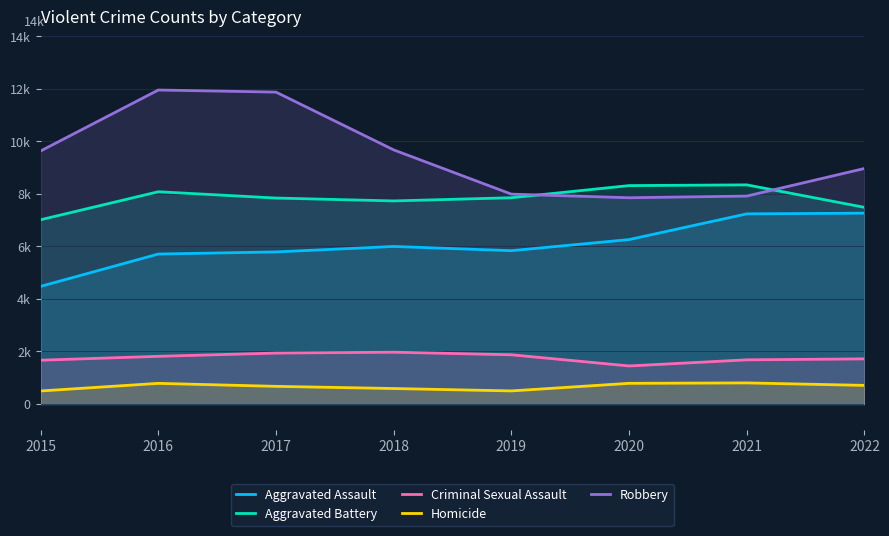

What is the sum of the Aggravated Battery values at 2022 and 2019?

15347